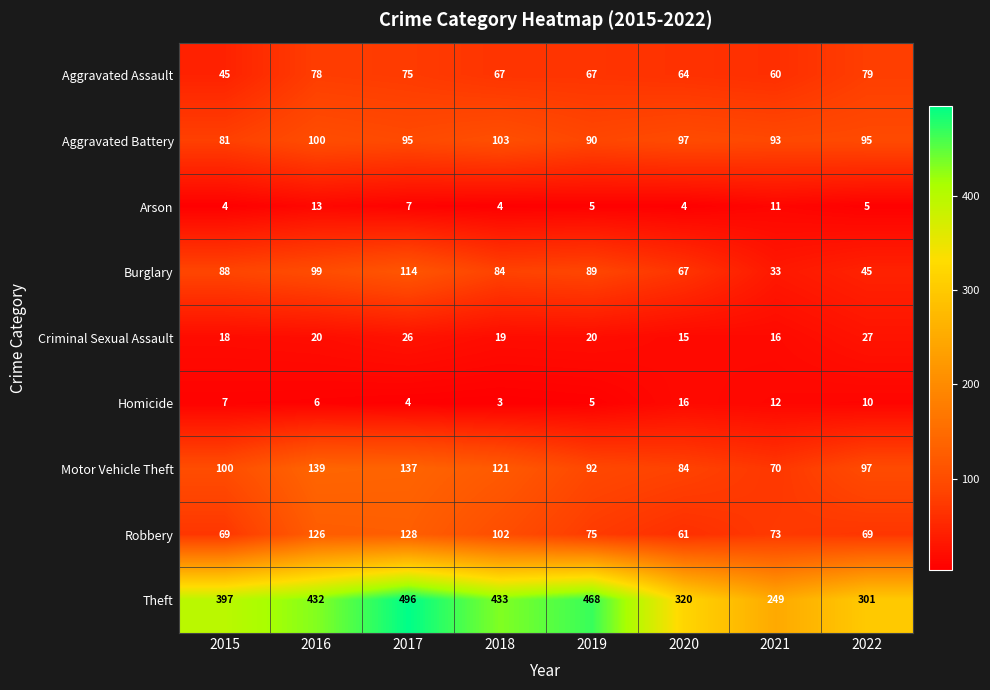

Which category has the lowest value across all series?

2018